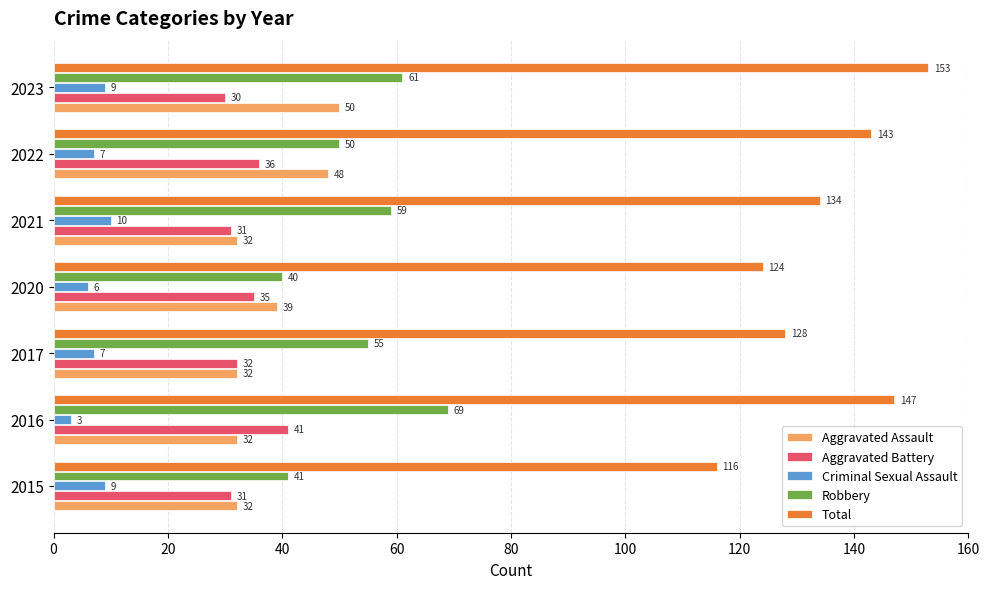

Is it true that Robbery equals 41 at 2015?

True